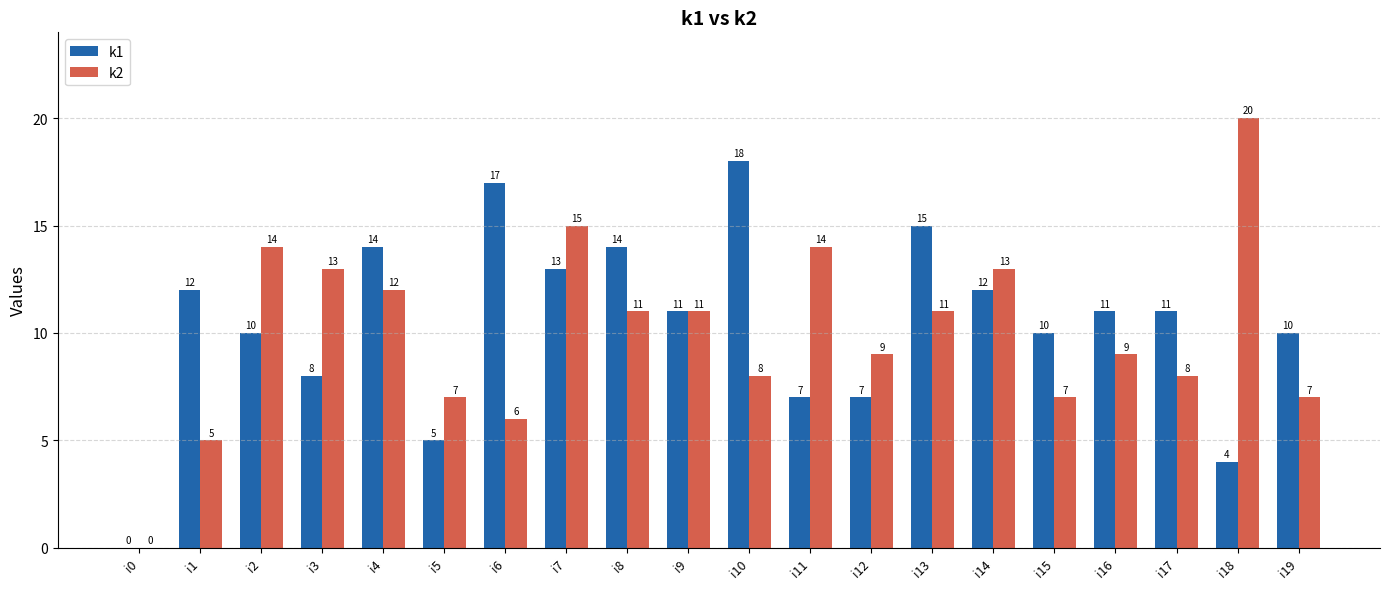

Between i2 and i15, which series saw the biggest shift?

k2